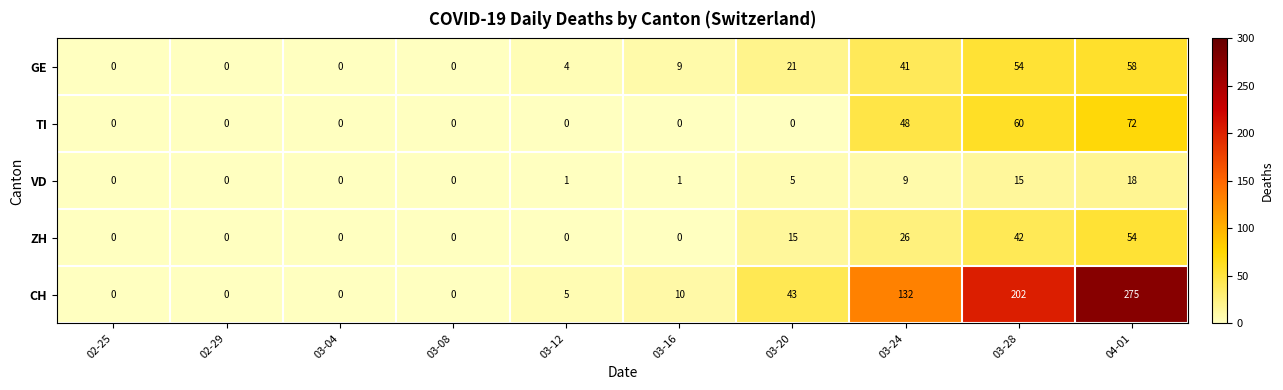

Is it true that CH equals -186 at 02-25?

False